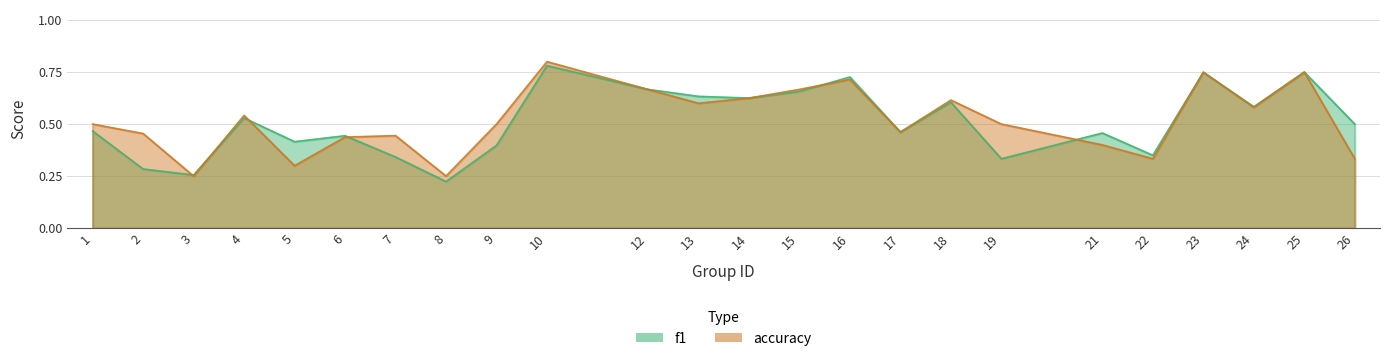

Rank the series by their maximum value, from lowest to highest.

f1, accuracy